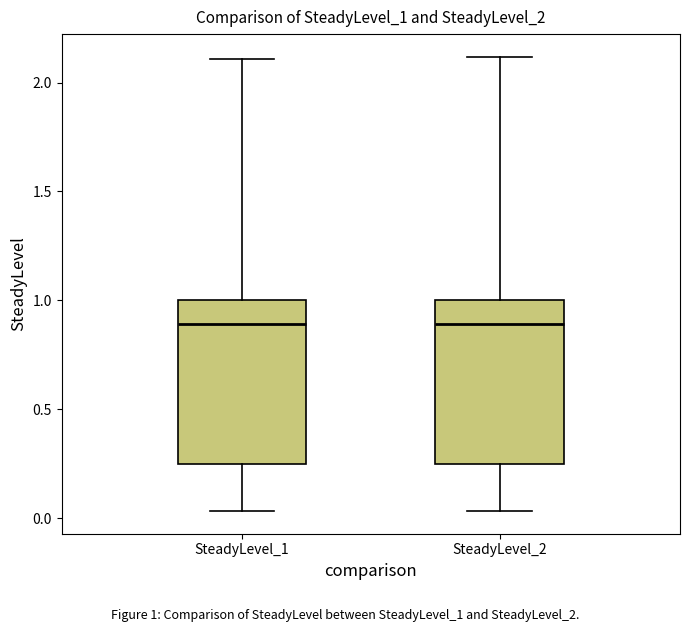

Reading left to right, transcribe this box plot: for each box, give where its median line is, the range the box spans, and where its two whiskers end, as read against the y-axis. The values are not printed on the chart, so give them approximately, as read against the axis.

SteadyLevel_1: median 0.90, box 0.25 to 1.00, whiskers 0.05 to 2.10
SteadyLevel_2: median 0.90, box 0.25 to 1.00, whiskers 0.05 to 2.10